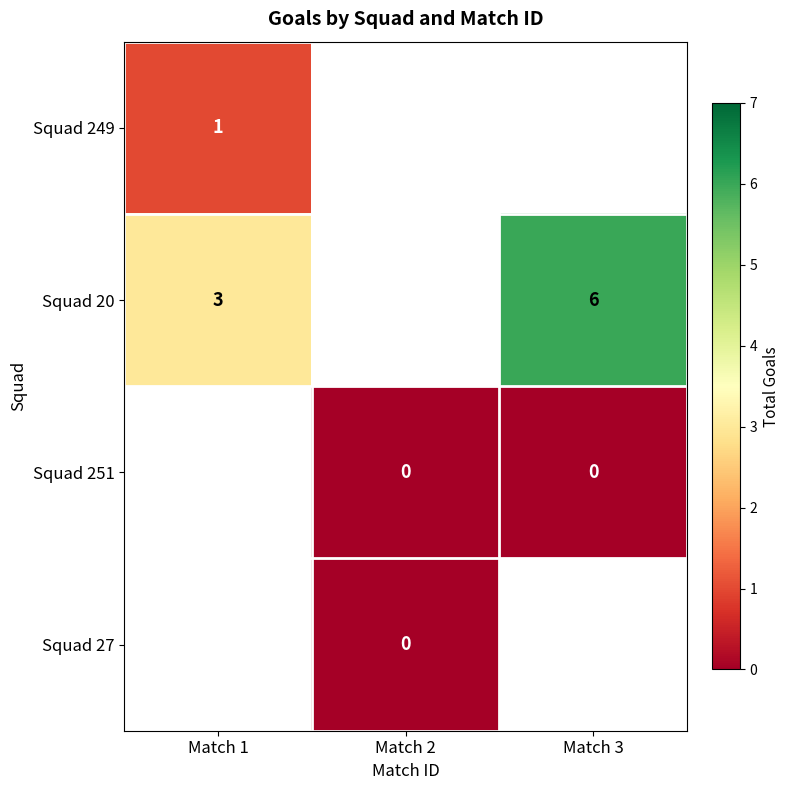

How many distinct data groups are displayed?

4